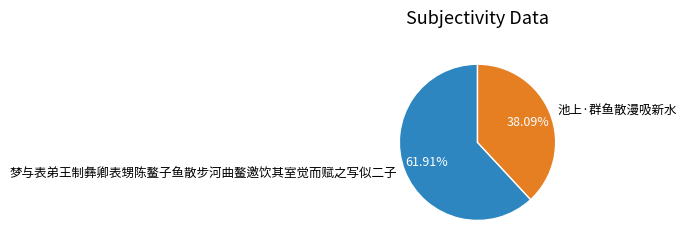

Between 池上·群鱼散漫吸新水 and 梦与表弟王制彝卿表甥陈鳌子鱼散步河曲鳌邀饮其室觉而赋之写似二子, which is larger?

梦与表弟王制彝卿表甥陈鳌子鱼散步河曲鳌邀饮其室觉而赋之写似二子